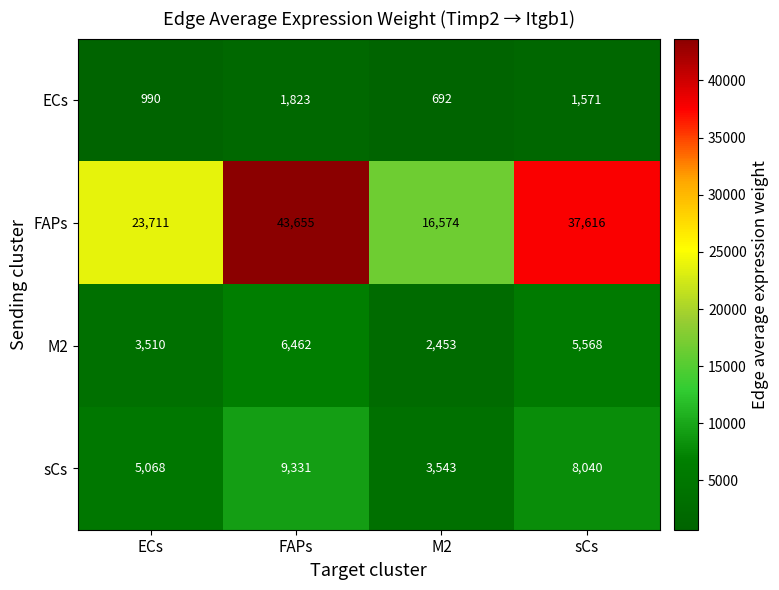

Which series changed the most between FAPs and M2?

FAPs